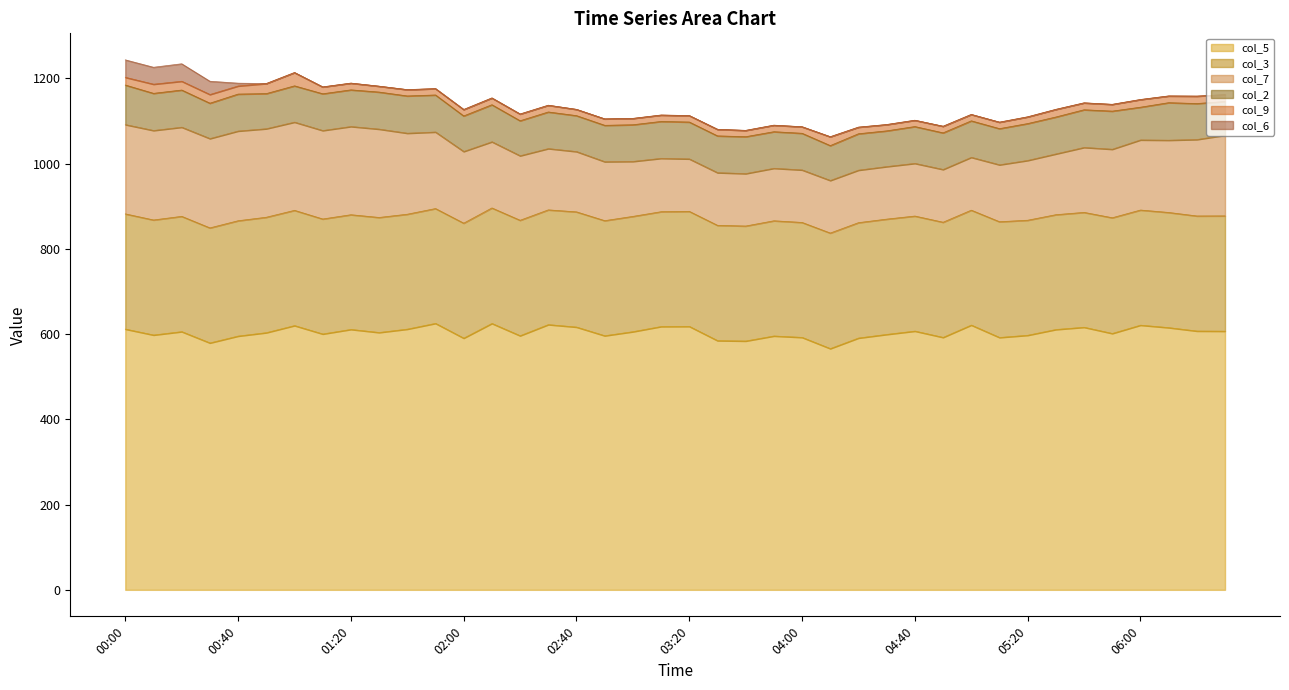

Is the value of col_2 at 02:00 greater than the value of col_7 at 00:20?

No